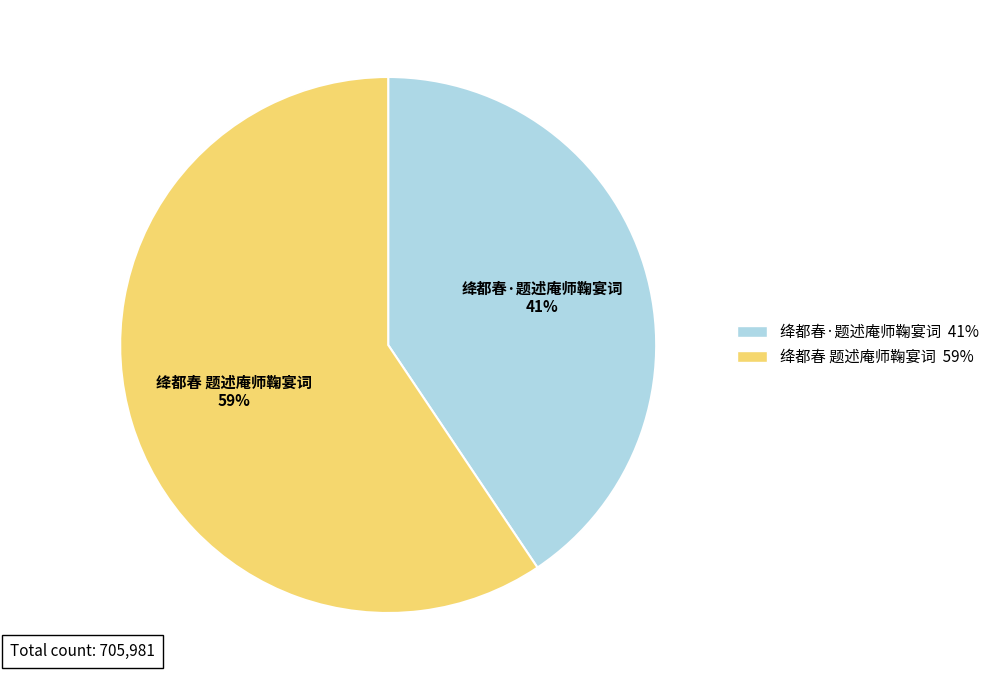

What is the smallest slice in the pie chart?

绛都春·题述庵师鞠宴词